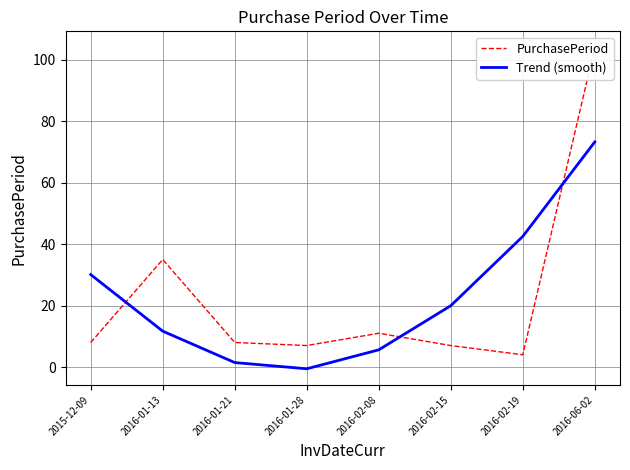

What is the difference between the second highest and second lowest values in the PurchasePeriod series?

28.0